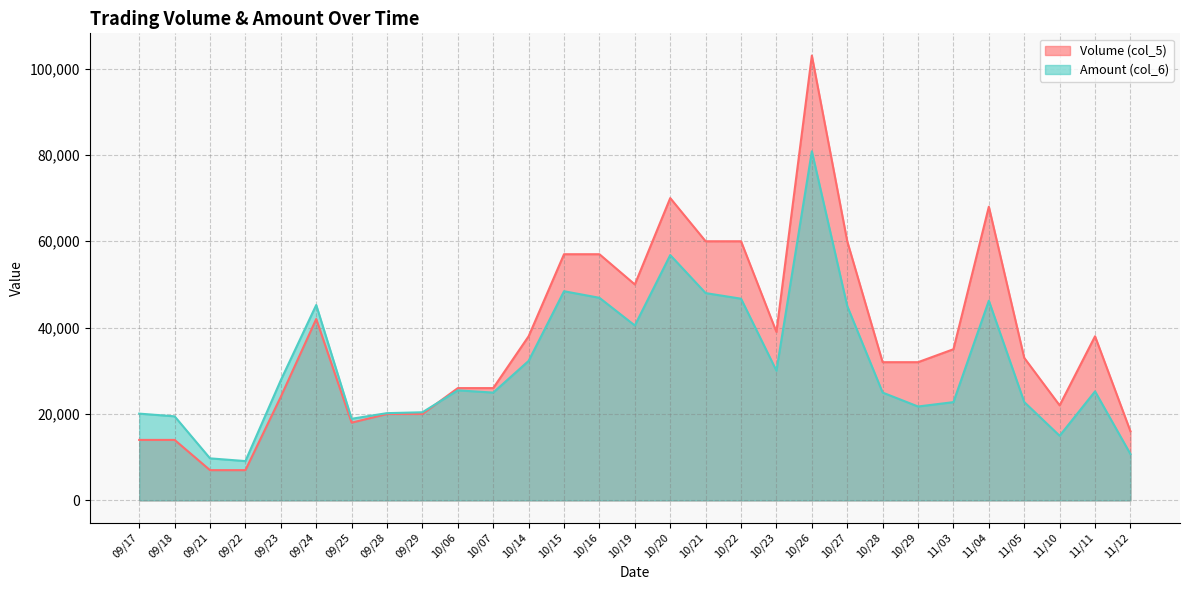

What is the total value across all series at 10/23?

69030